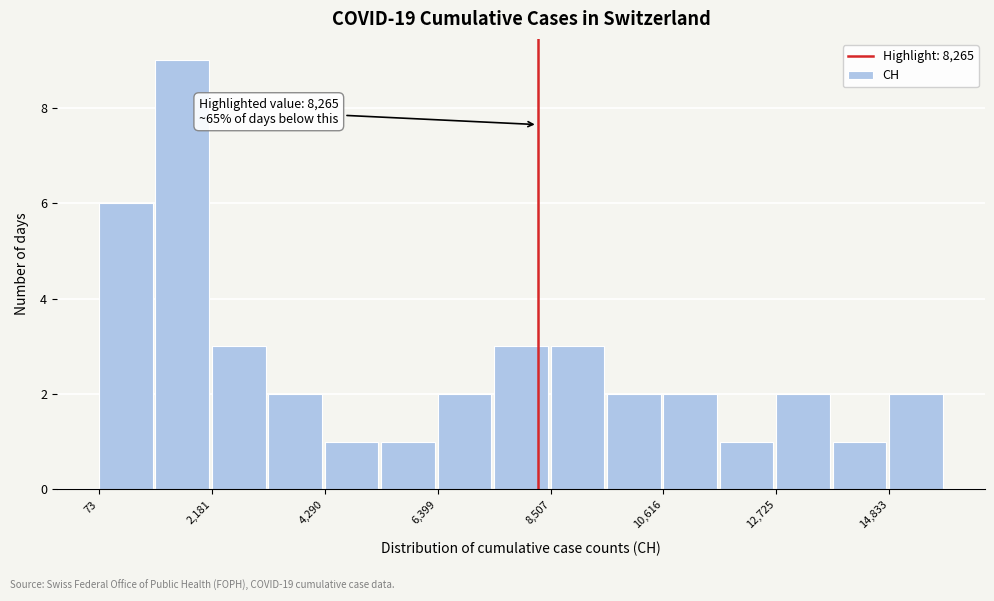

Read against the x-axis, roughly where is the centre of the tallest bar?

1500